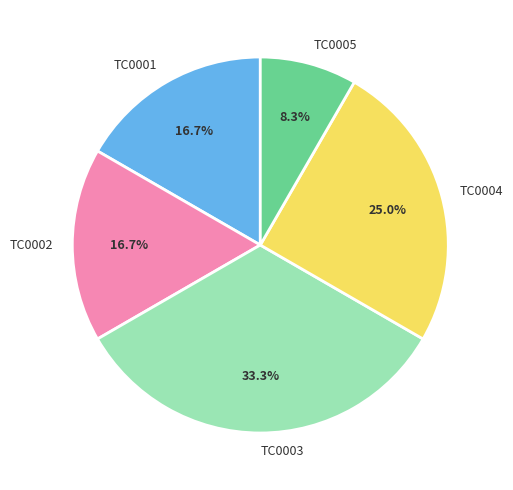

What portion of the pie excludes TC0001?

83.3%